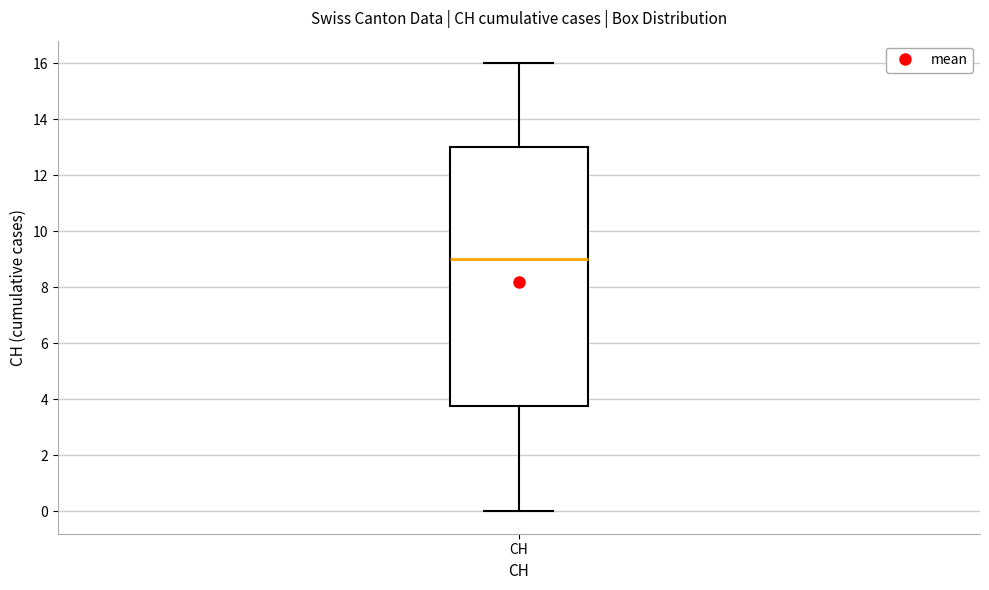

Transcribe this box plot: give where the median line is, the range the box spans, and where the two whiskers end, as read against the y-axis. The values are not printed on the chart, so give them approximately, as read against the axis.

median 9.0, box 3.8 to 13.0, whiskers 0.0 to 16.0